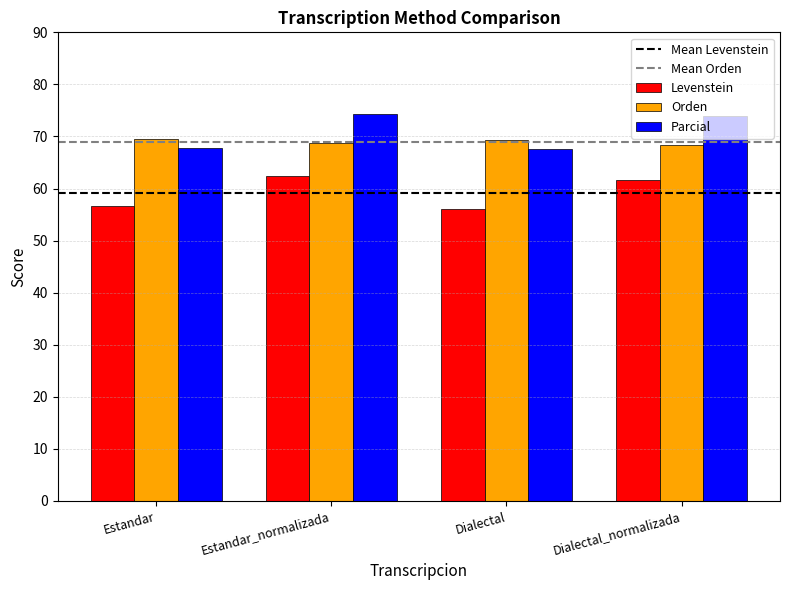

What is the lowest value of the Levenstein series?

56.0